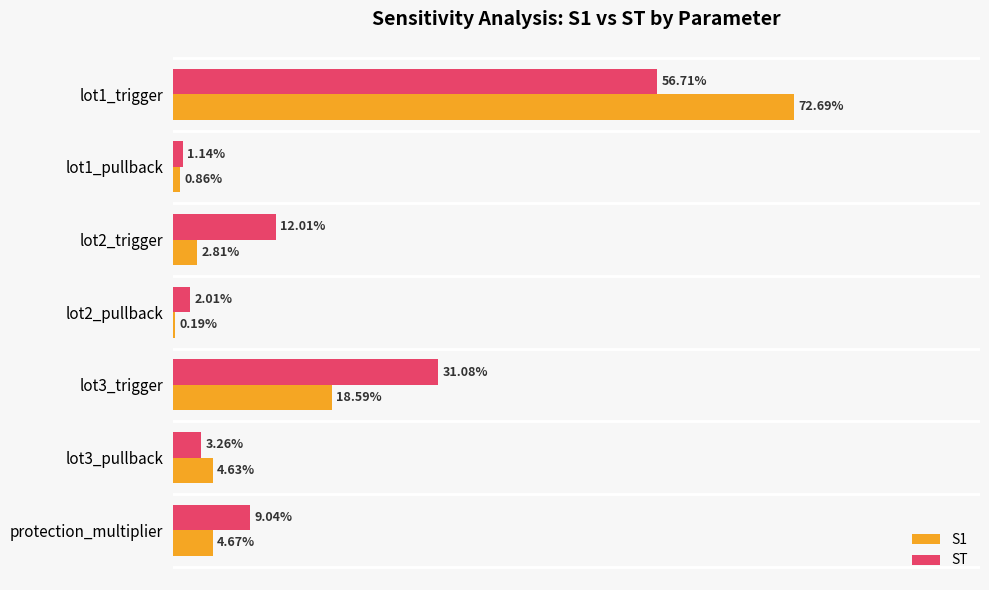

Reading left to right, extract all data points from this chart.

S1: 0.7	0.0	0.0	0.0	0.2	0.0	0.0
ST: 0.6	0.0	0.1	0.0	0.3	0.0	0.1